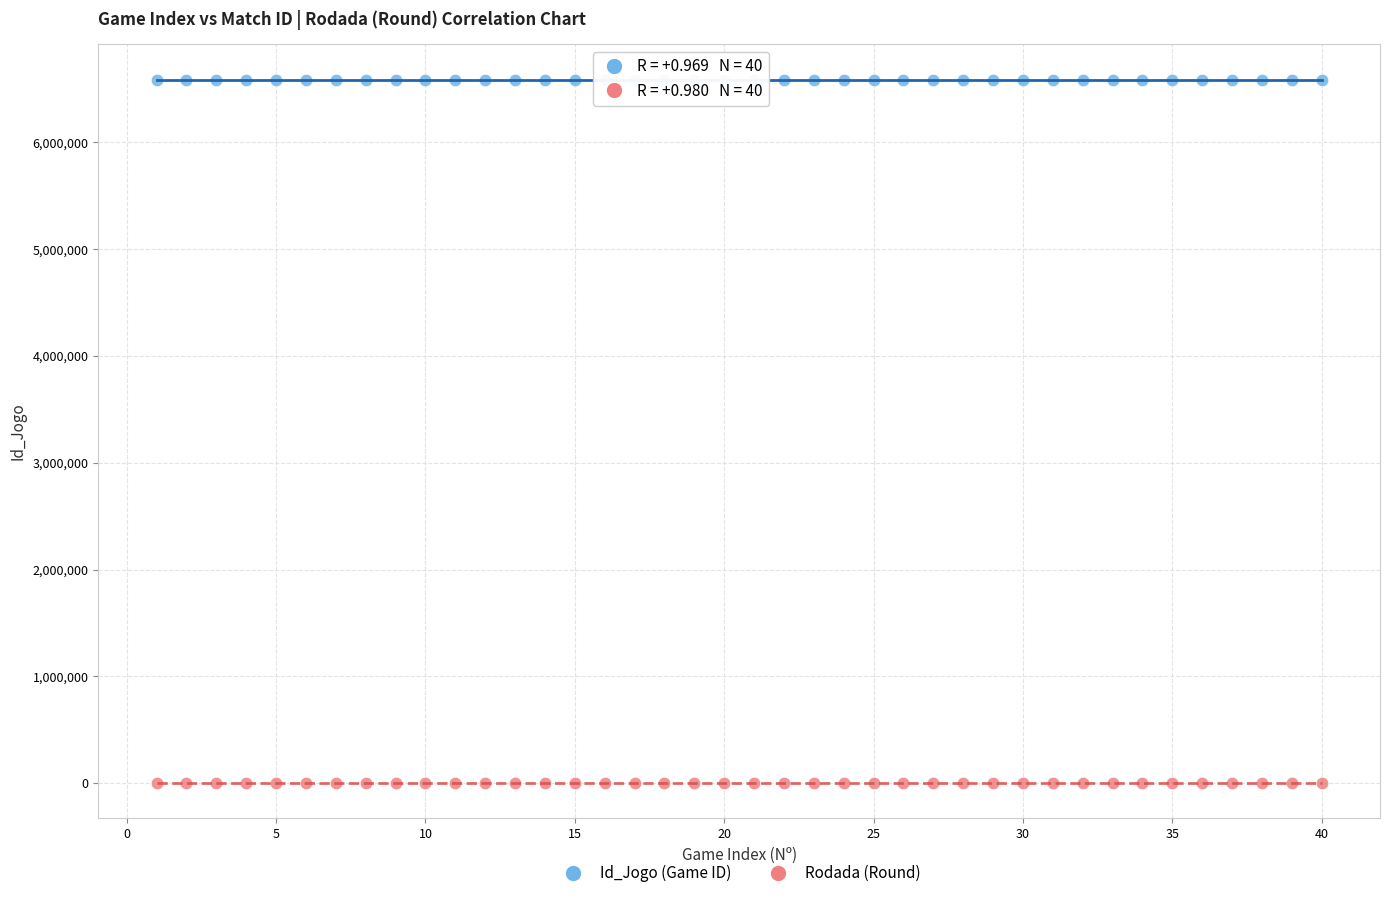

Which series reaches the maximum Y coordinate?

Id_Jogo (Game ID)